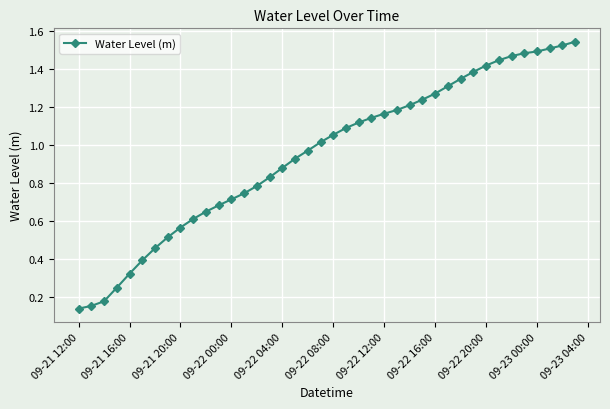

How many series are shown in this chart?

1